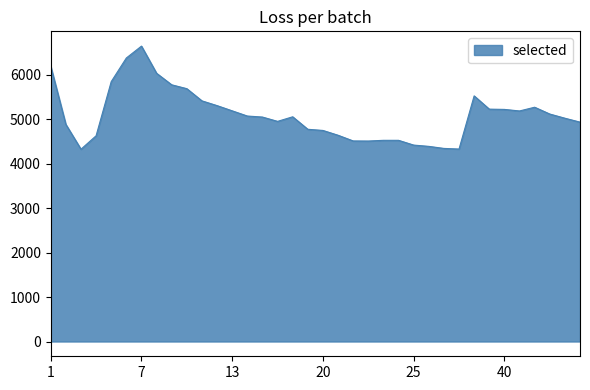

What is the maximum value shown in the chart?

6641